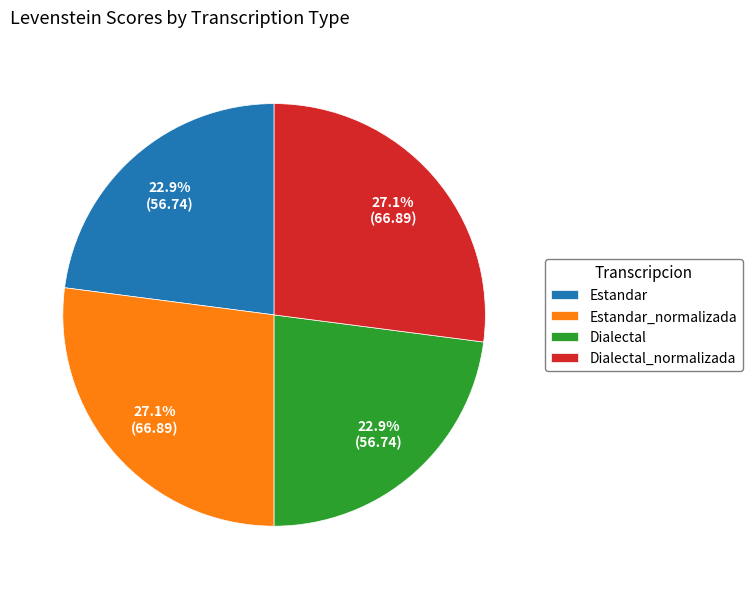

Count the number of slices in the pie.

4